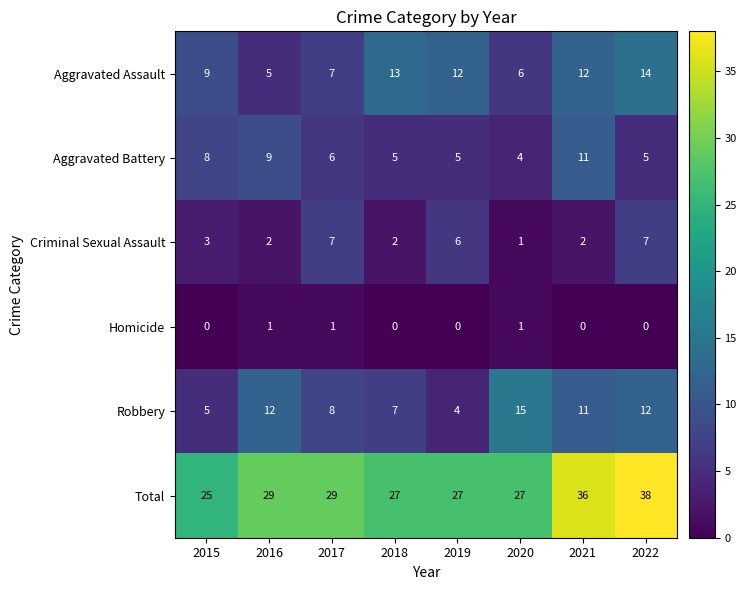

Where does the Aggravated Battery series first go above 6?

2015